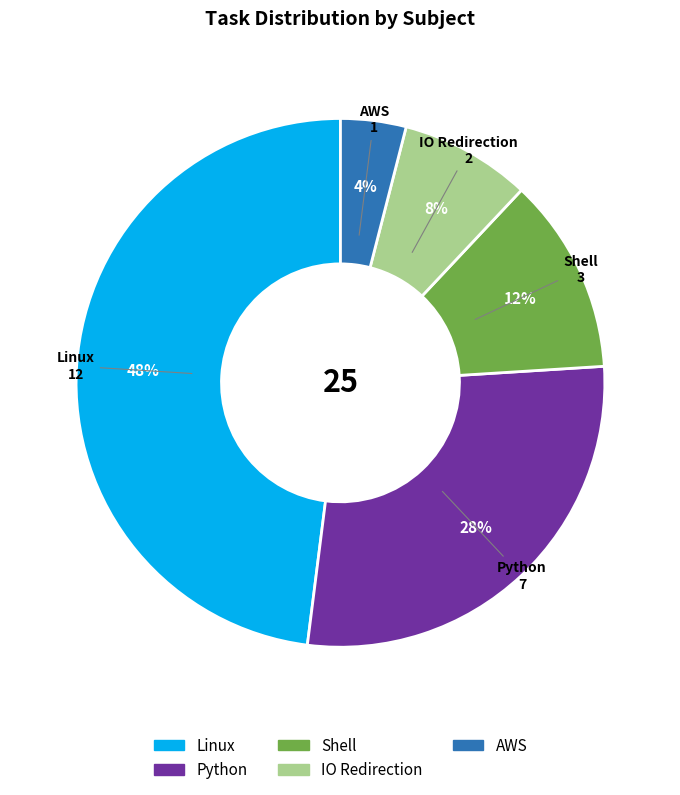

What percentage is the Python slice, to the nearest percent?

28%